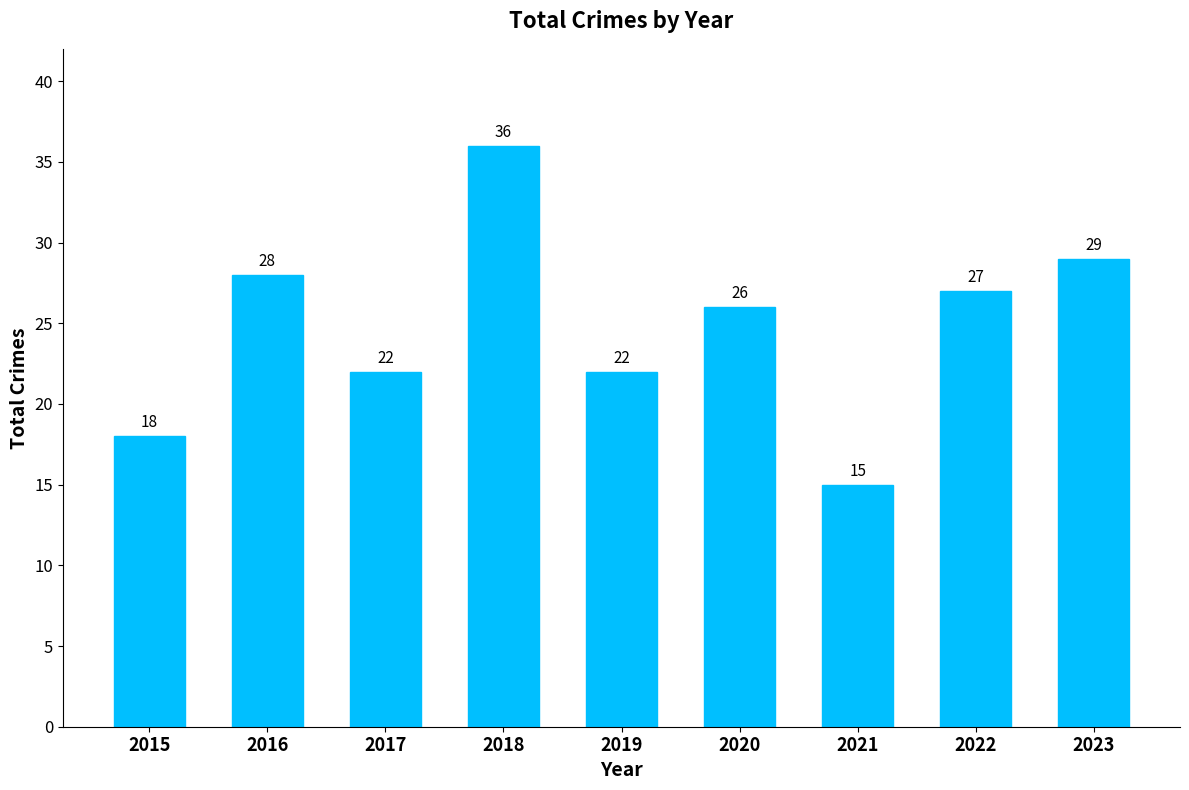

What is the greatest value displayed?

36